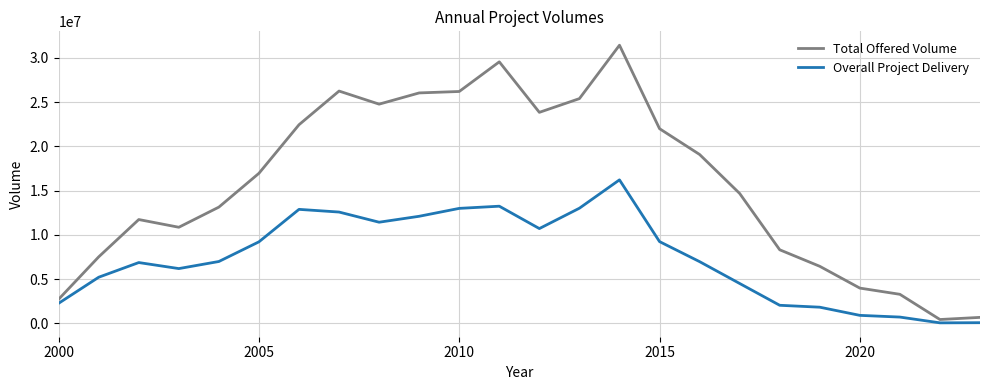

What is the average value of the Total Offered Volume series?

15733919.2